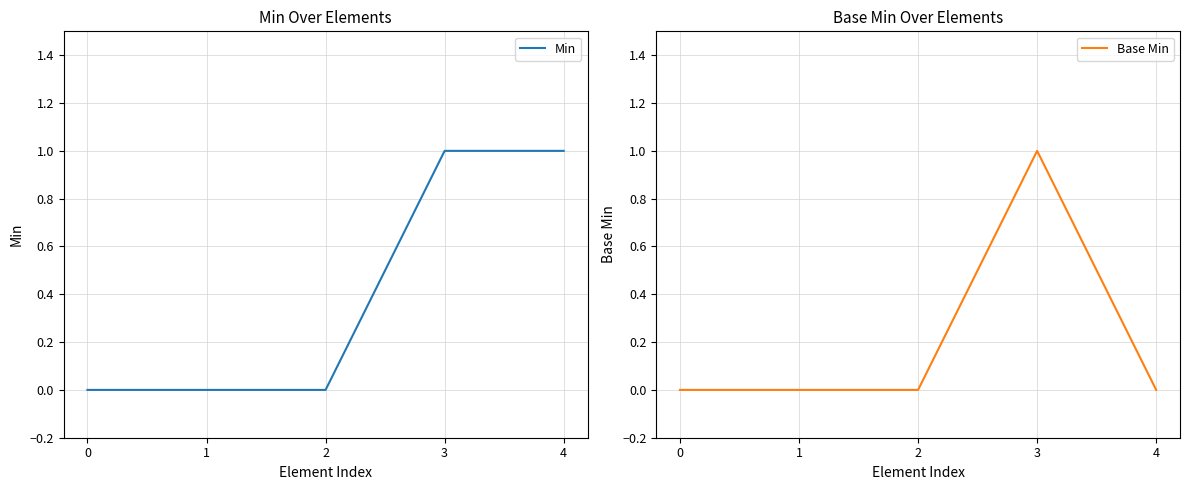

Which series has the largest total across all categories?

Min